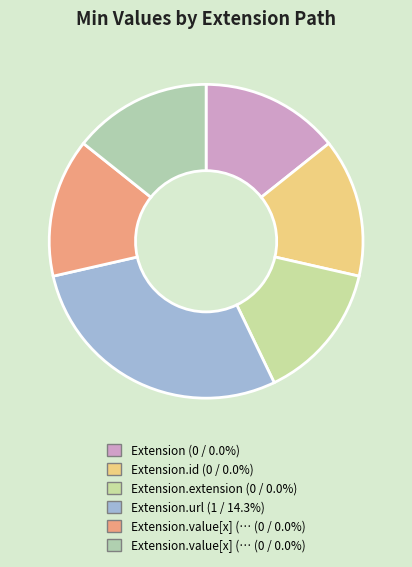

Rank the categories by value from highest to lowest.

Extension.url, Extension, Extension.id, Extension.extension, Extension.value[x] (base), Extension.value[x] (valueCode)